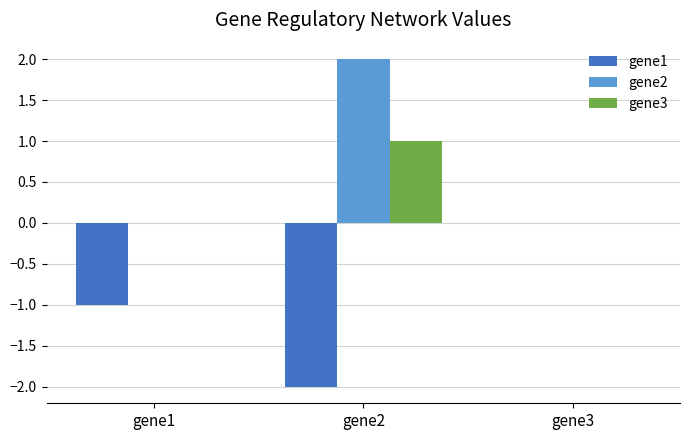

Which series has the largest total across all categories?

gene2